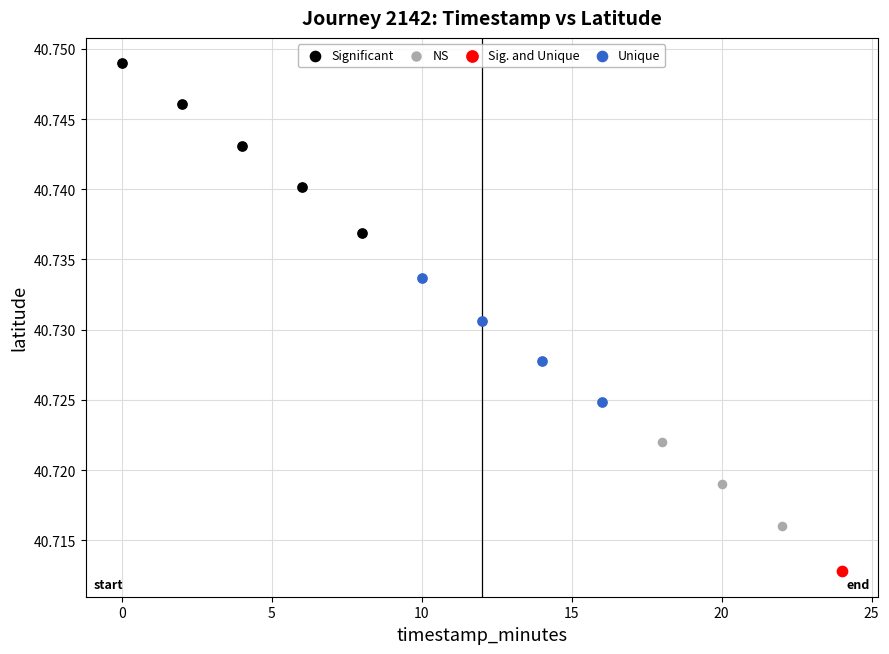

What are all the series names shown in the legend?

Significant, NS, Sig. and Unique, Unique